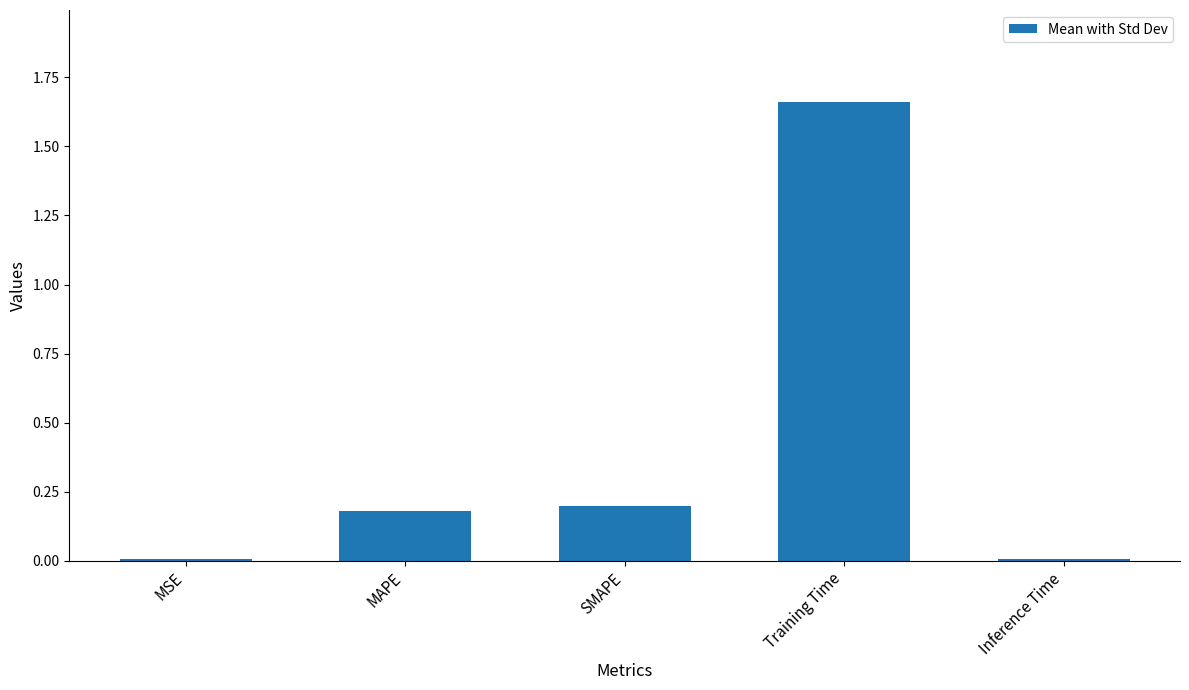

Are the bars grouped side by side (vs. stacked)?

No